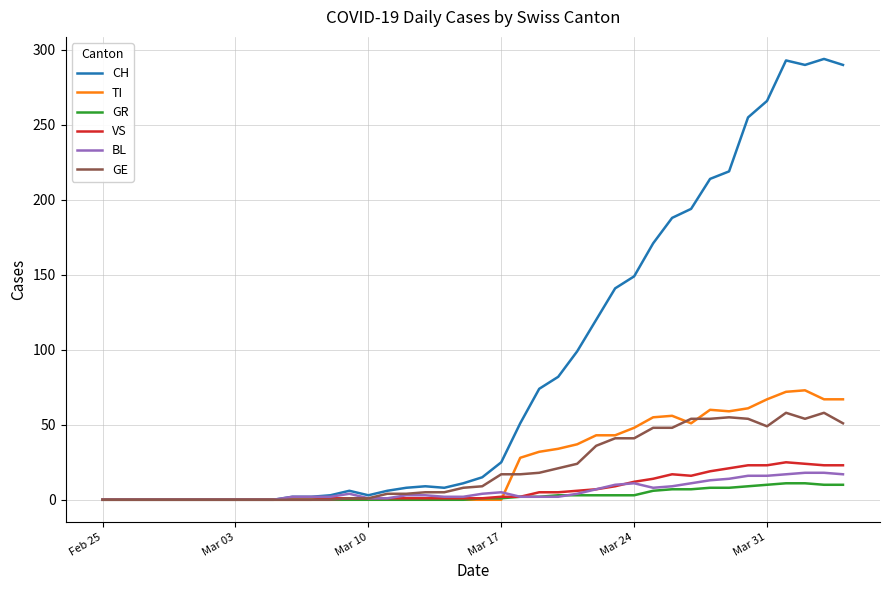

What is the average value of the GE series?

21